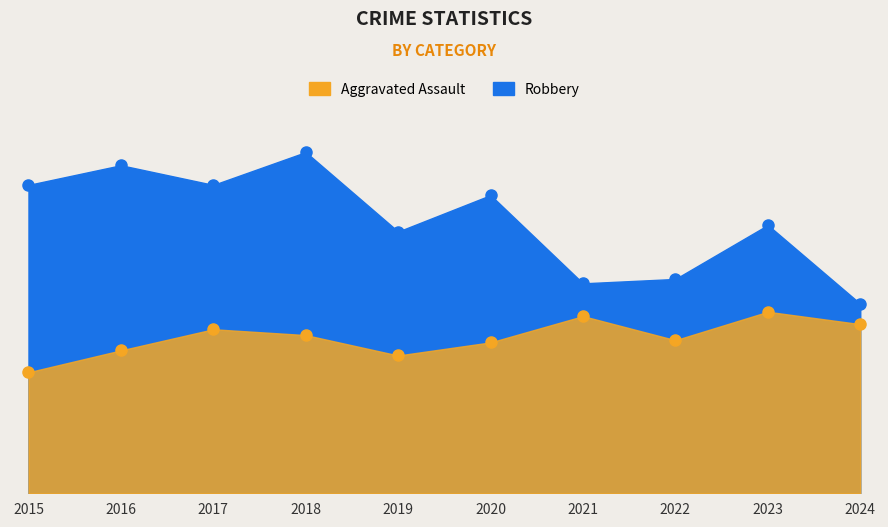

List the labels in order of Robbery value, largest first.

2018, 2016, 2015, 2017, 2020, 2023, 2019, 2022, 2021, 2024